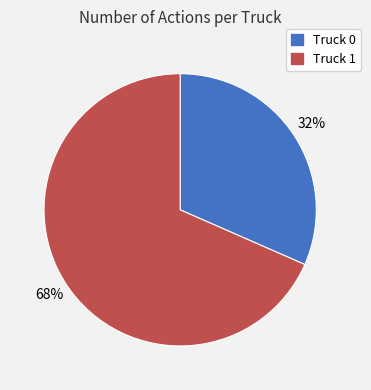

To the nearest percent, what portion does Truck 0 represent?

32%